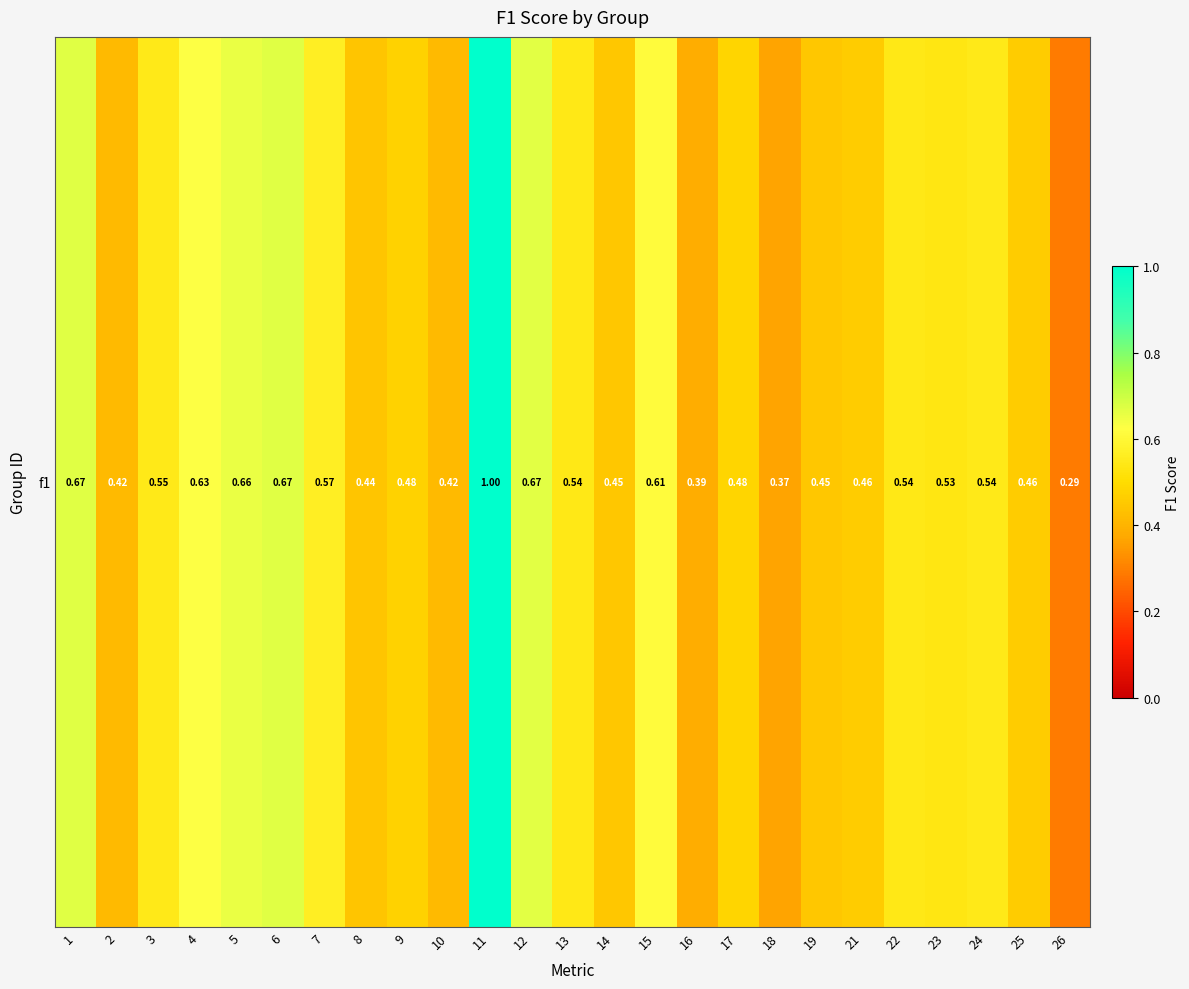

Between 22 and 5, which is larger?

5